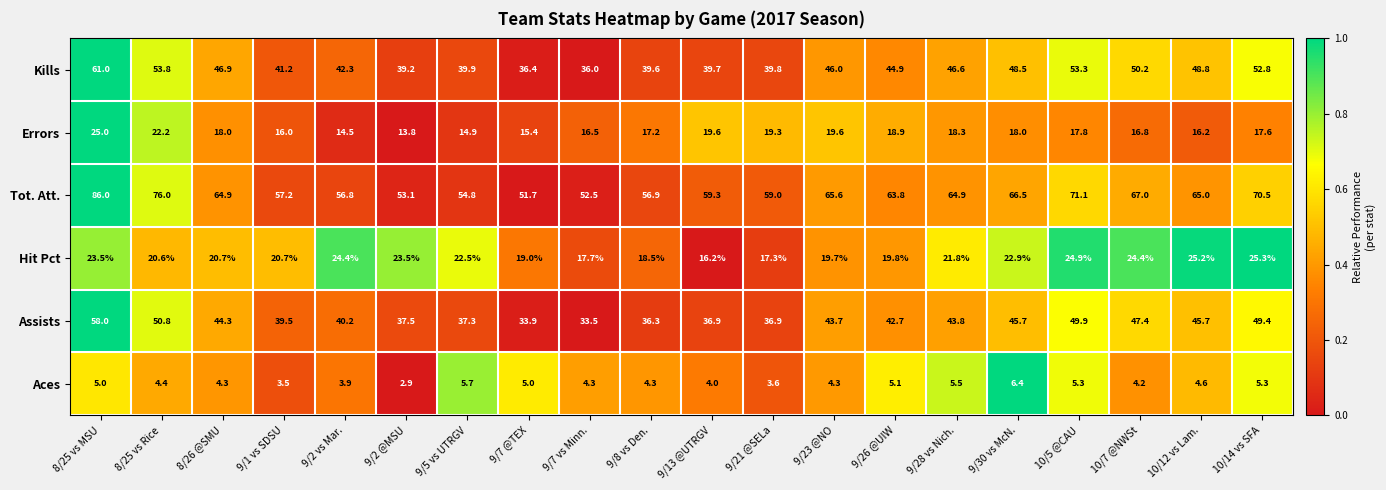

How many data points does each series have?

20